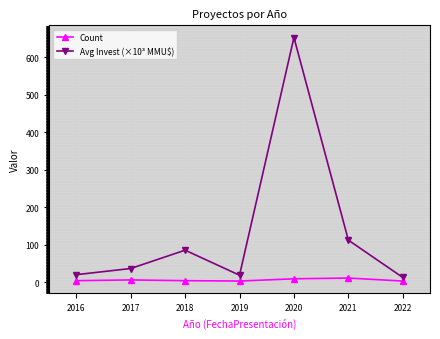

What is the difference between the Count values at 2019 and 2018?

1.0